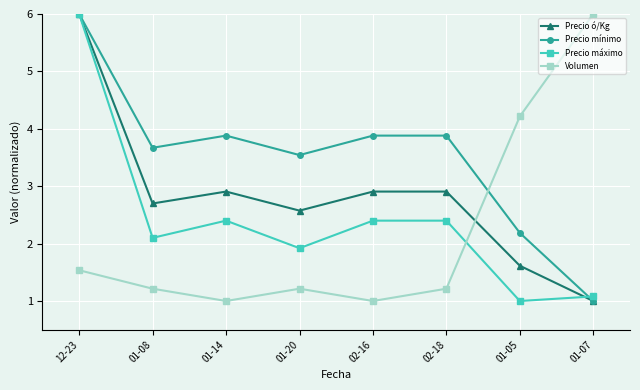

Which category has the lowest value in the Precio ó/Kg series?

01-07